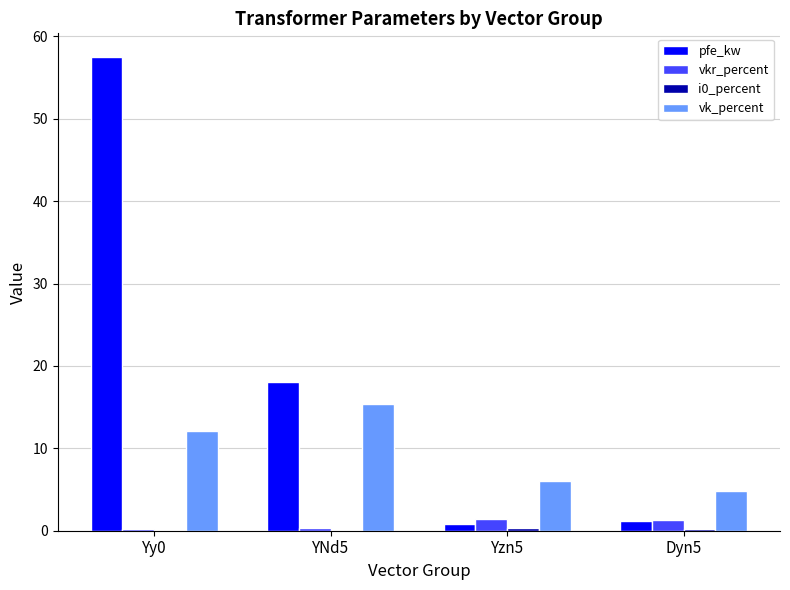

Which series has the largest total across all categories?

pfe_kw